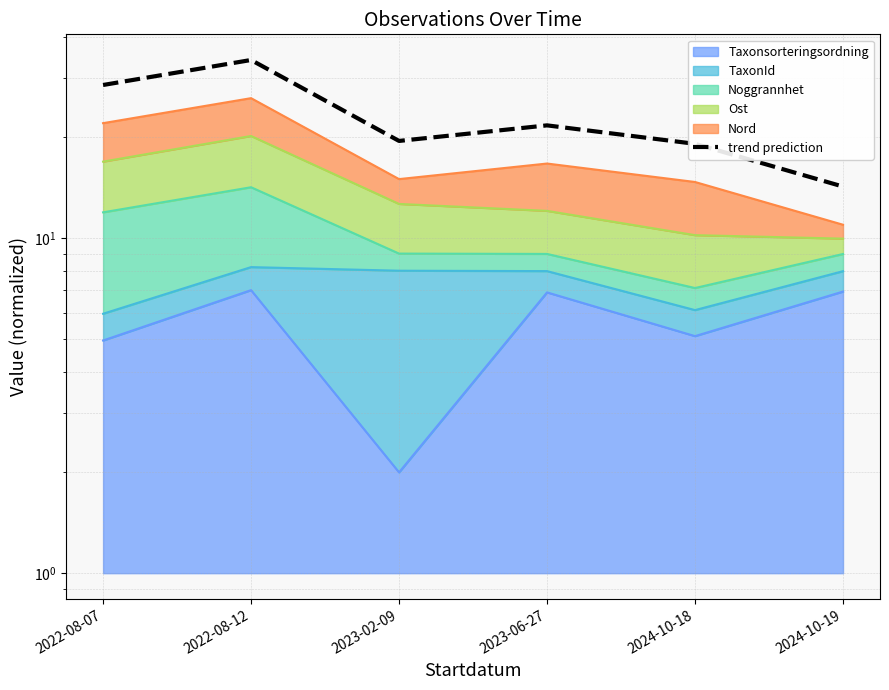

How many data points are less than 21?

3